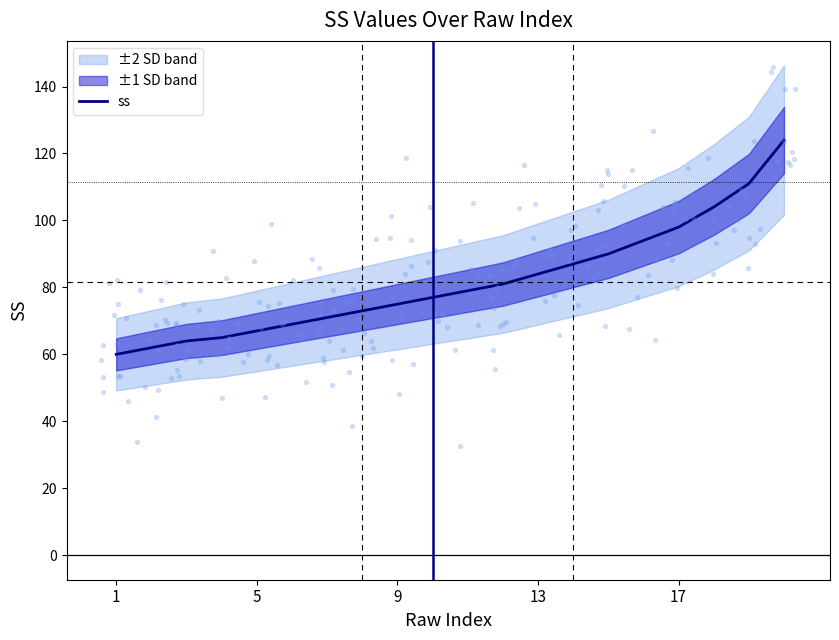

Is it true that ss equals 38 at 9?

False